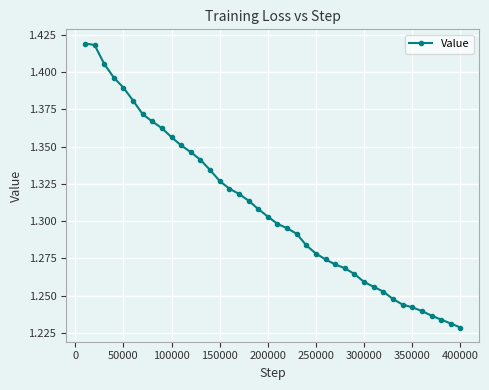

How many values are between 1 and 2?

40